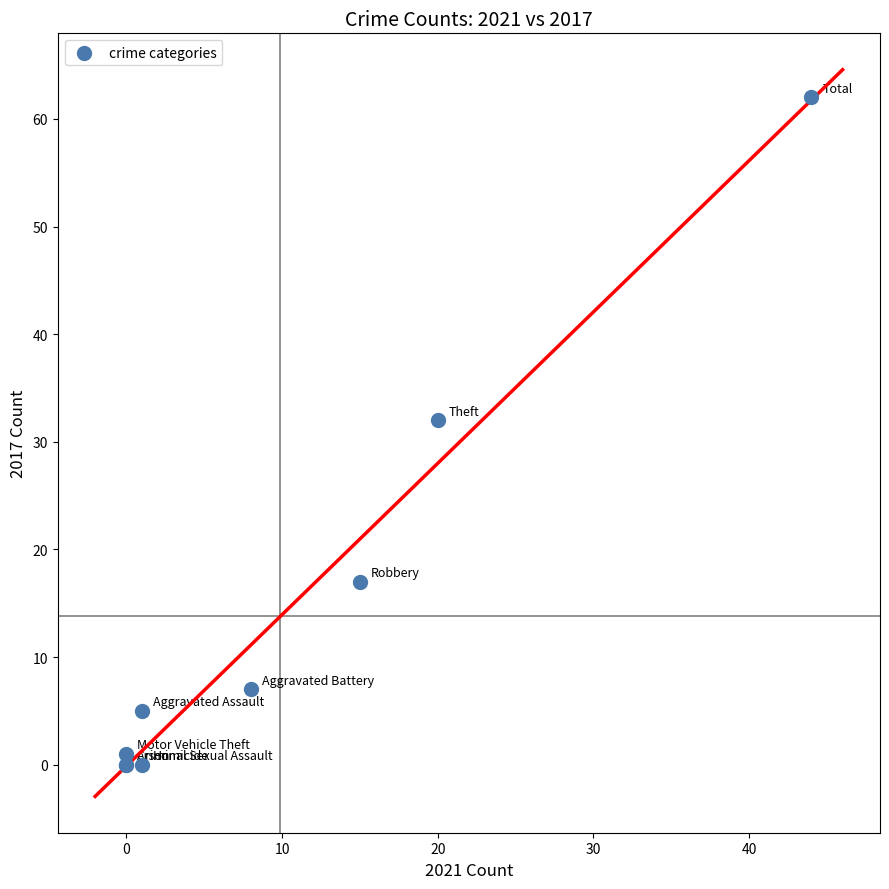

What Y value in the scatter plot is closest to 31?

32